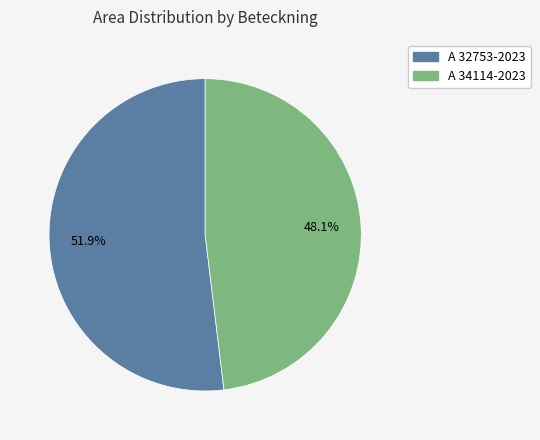

Rank the categories by value from lowest to highest.

A 34114-2023, A 32753-2023